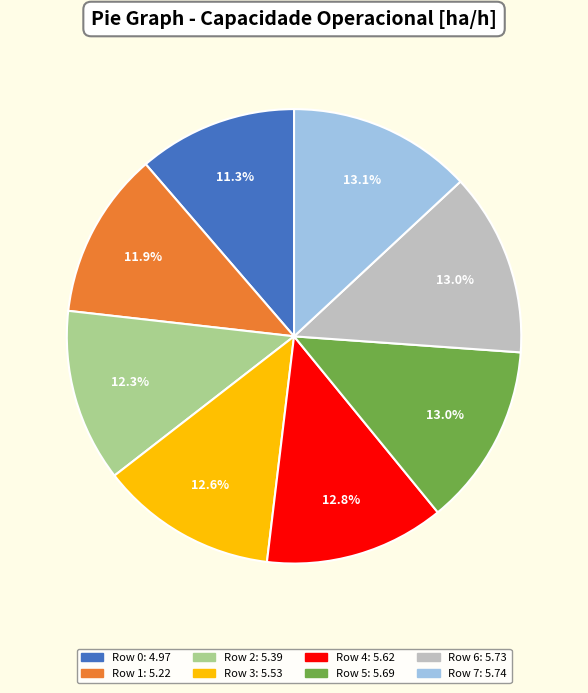

To the nearest percent, what is the average slice percentage?

12%